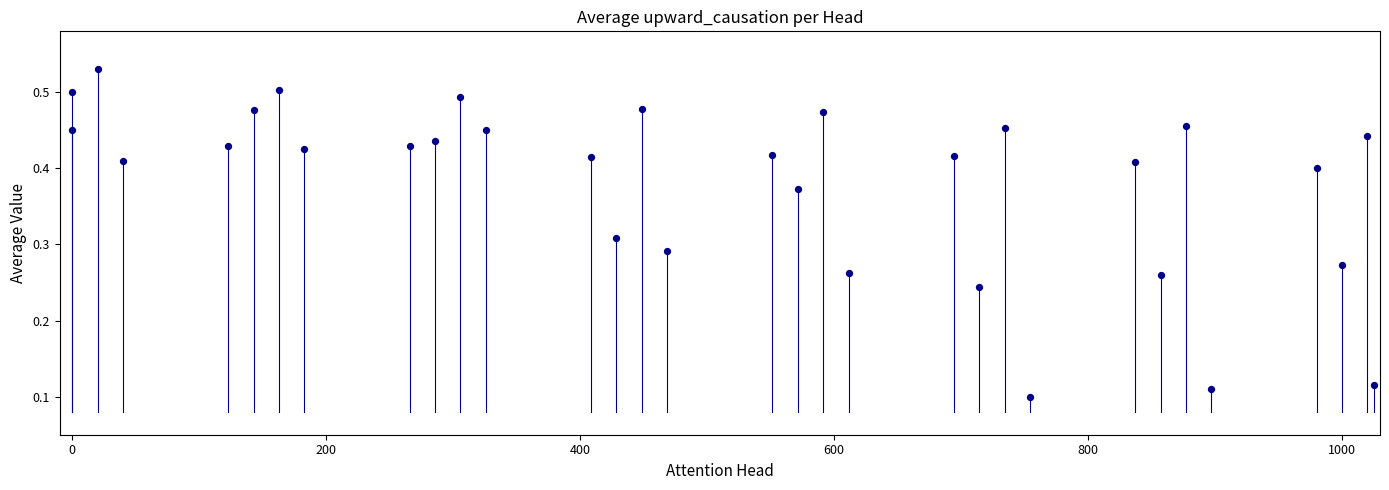

What is the range of X values (max minus min)?

1025.0